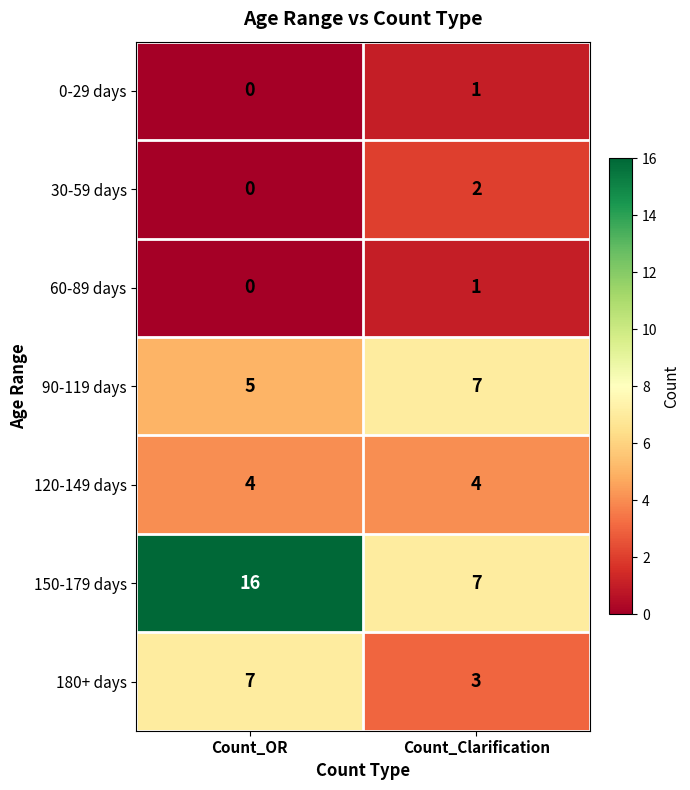

True or false: 90-119 days has a value of 7 at Count_Clarification.

True